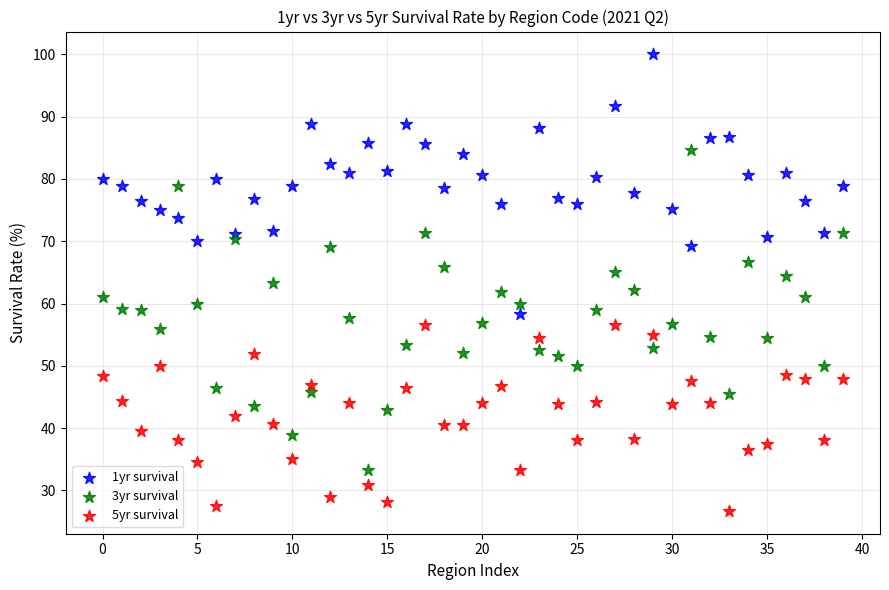

Which series has the widest spread of Y values?

3yr survival